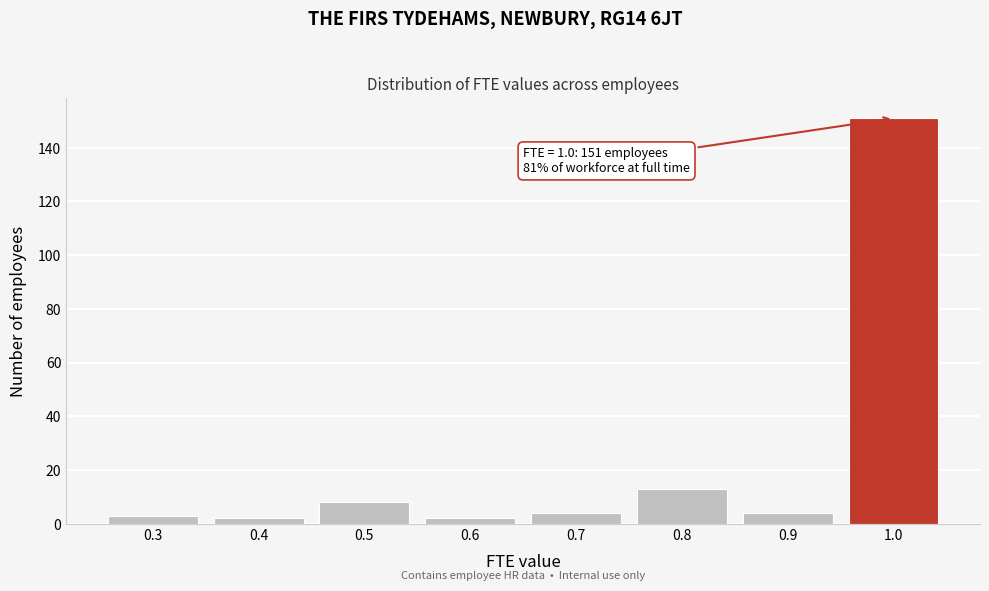

Reading left to right, list all the values displayed in this chart.

3	2	8	2	4	13	4	151